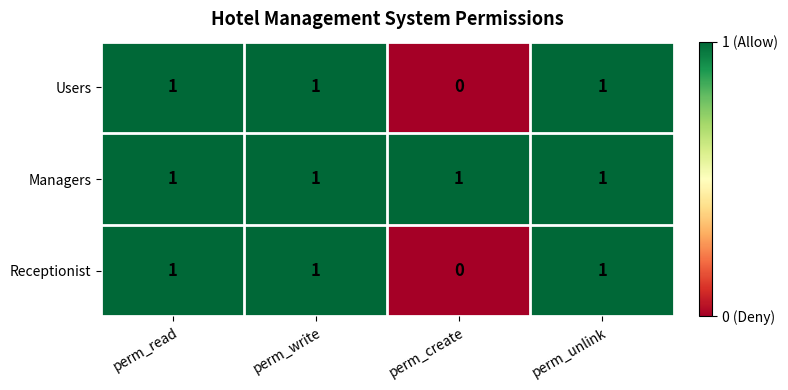

What is the sum of all Users values?

3